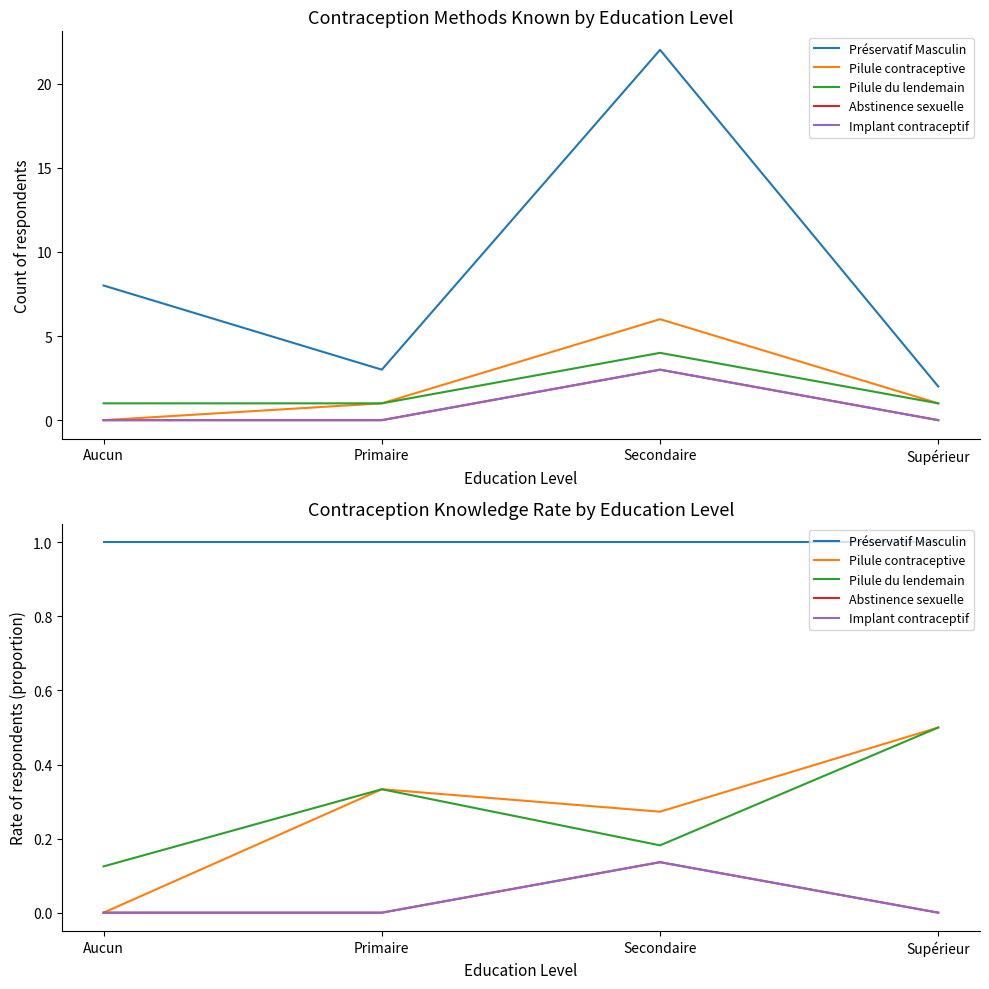

True or false: Implant contraceptif and Pilule du lendemain intersect in this chart.

False